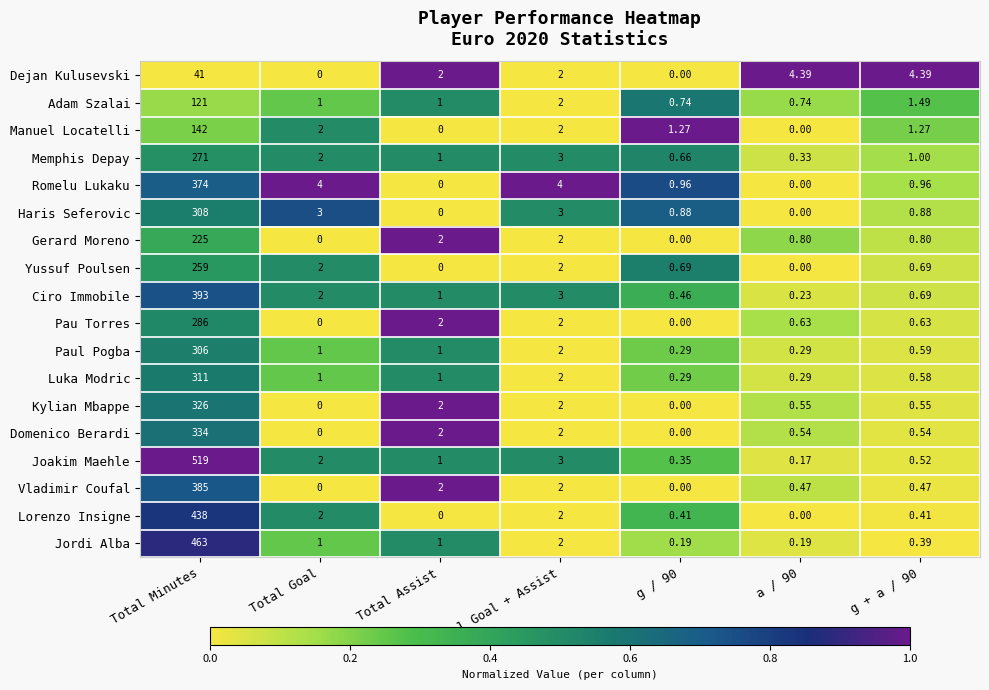

At how many categories does at least one series exceed 0?

7